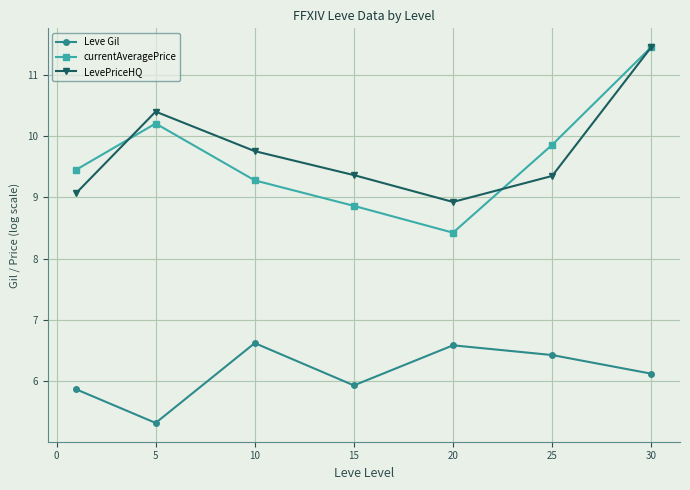

What is the value of the currentAveragePrice point at the 2nd from the left?

10.2